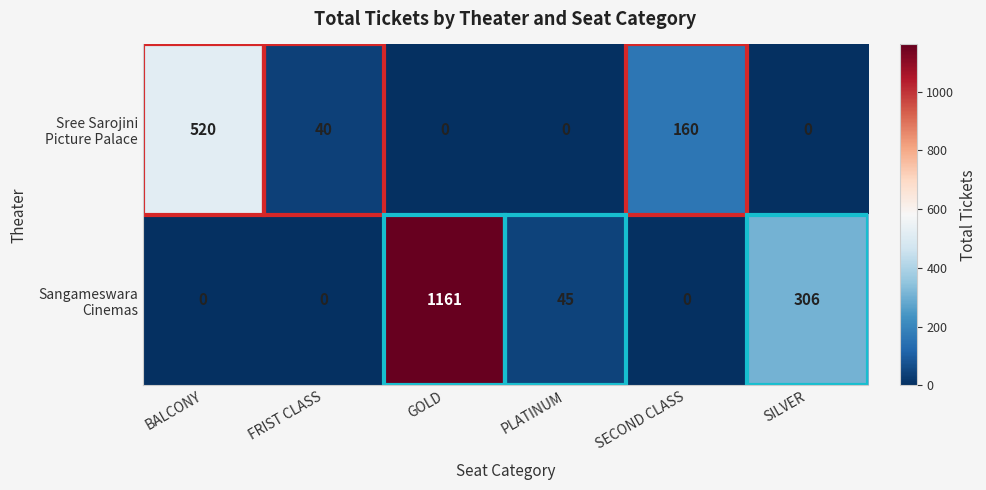

What is the total value across all series at FRIST CLASS?

40